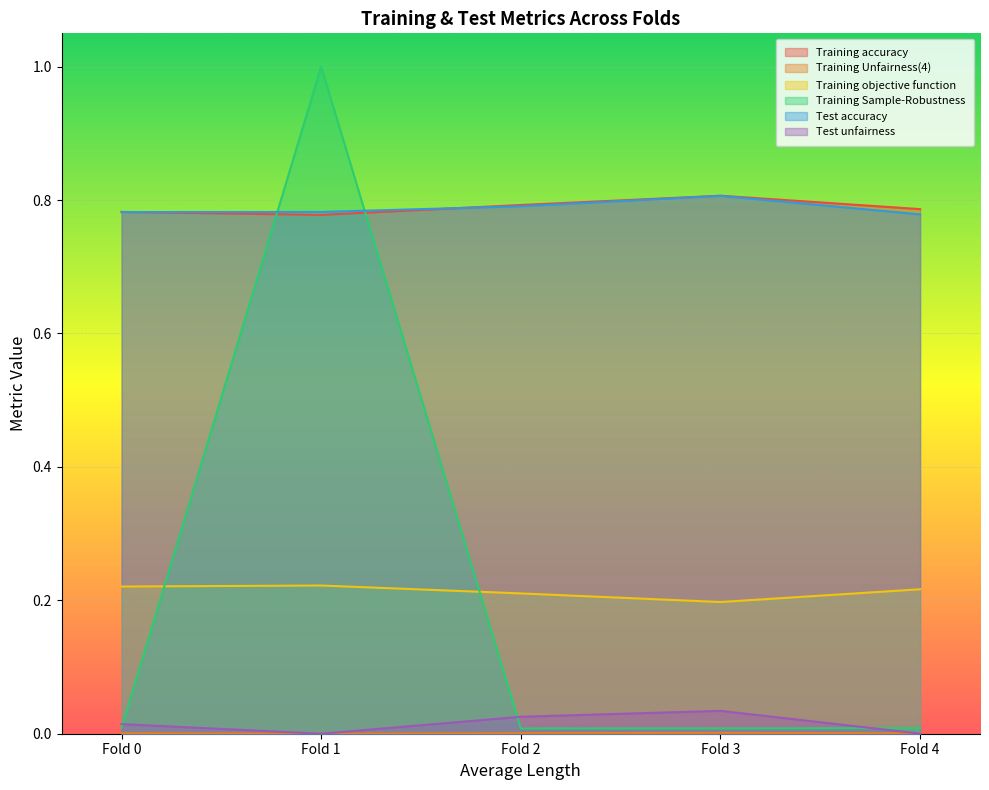

Does the chart display data point markers on the line(s)?

No